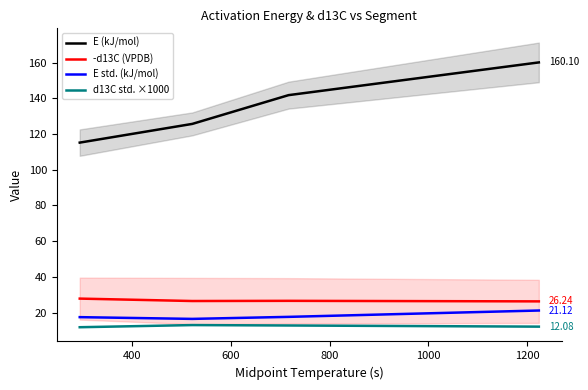

What is the sum of all E std. (kJ/mol) values?

72.5